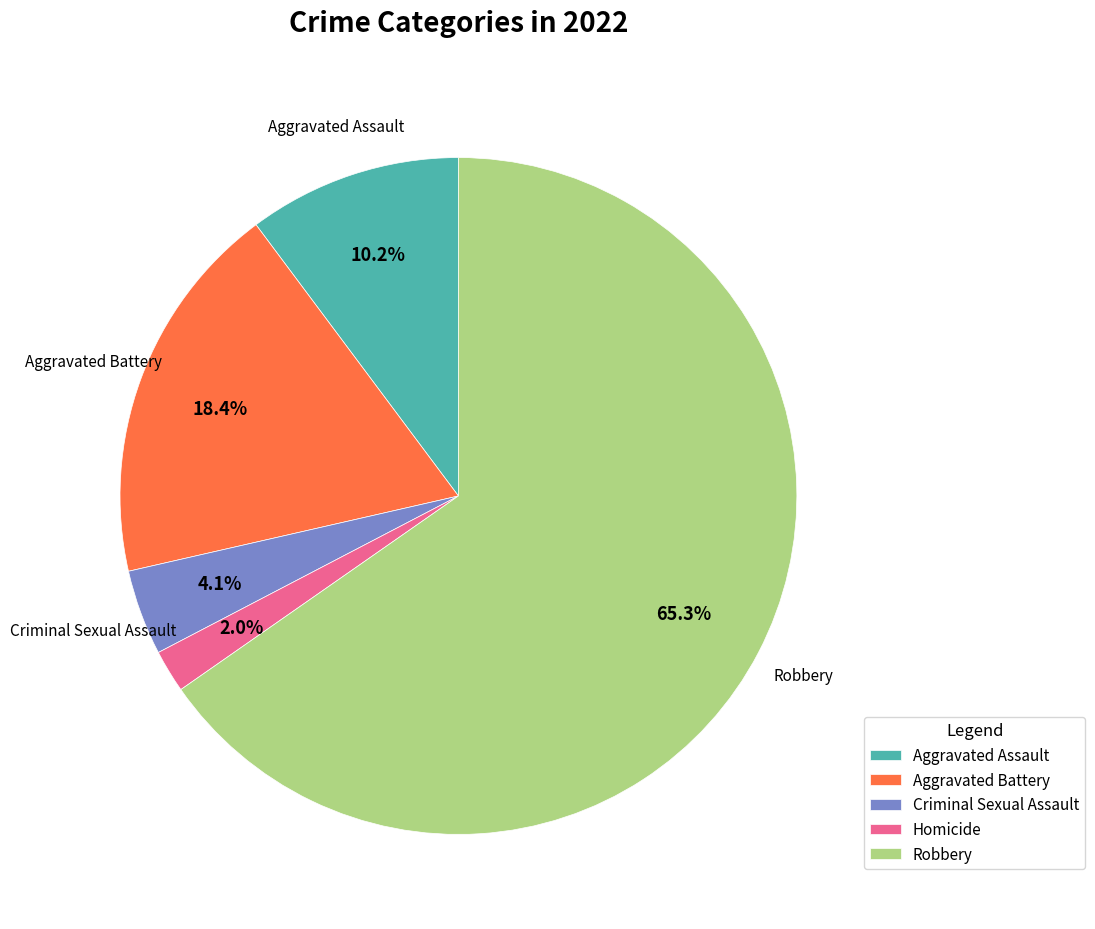

Which slice represents more than half of the pie?

Robbery